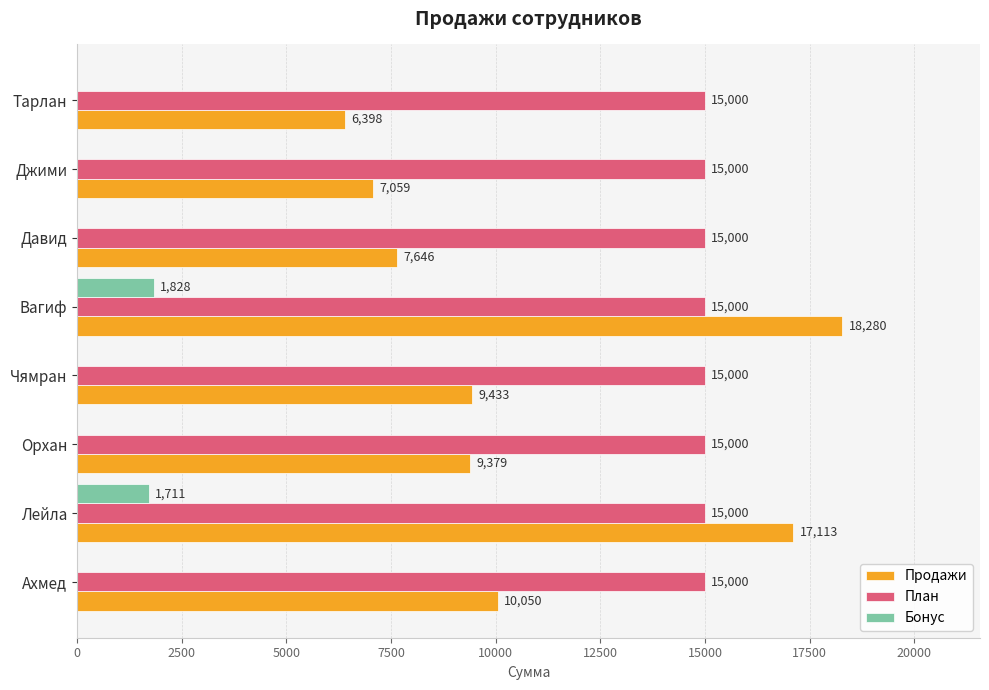

Count the number of categories in the chart.

8